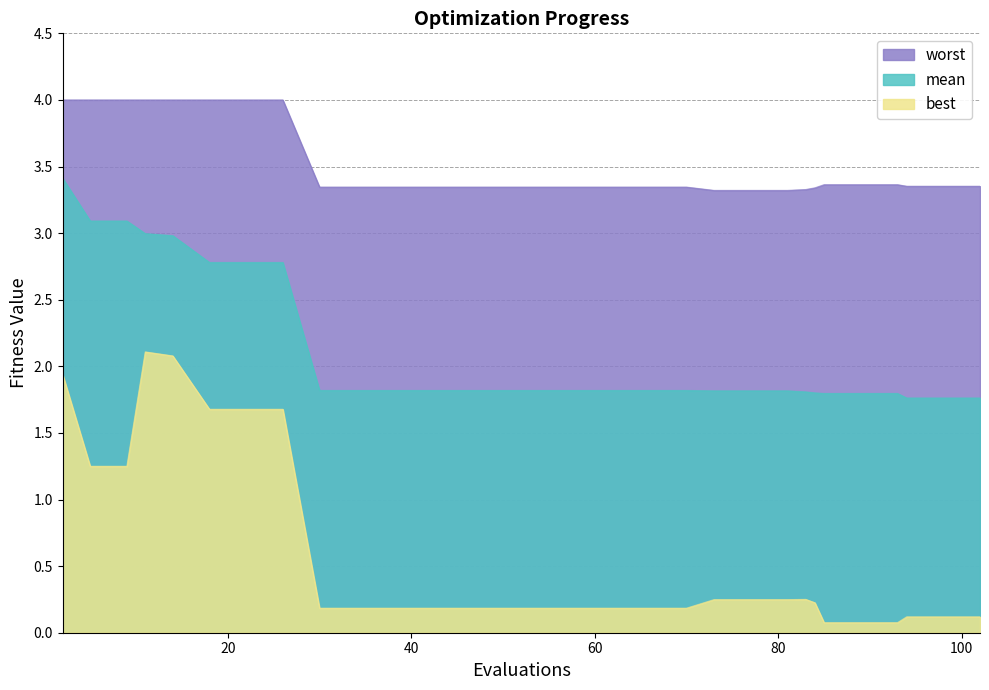

What is the minimum value for best?

0.1